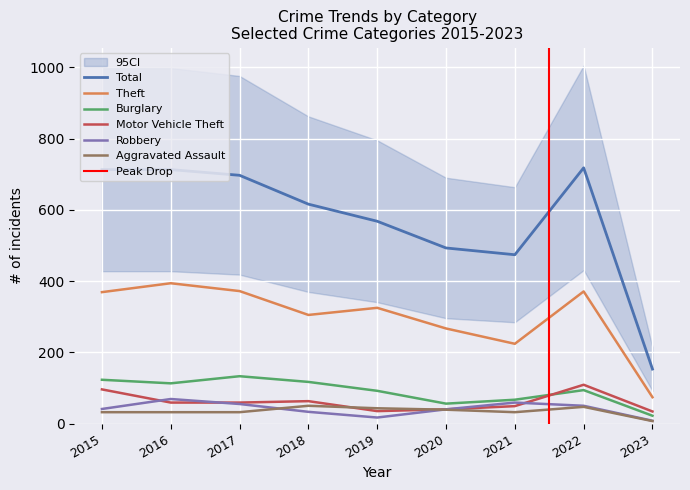

At how many categories does at least one series exceed 599?

5